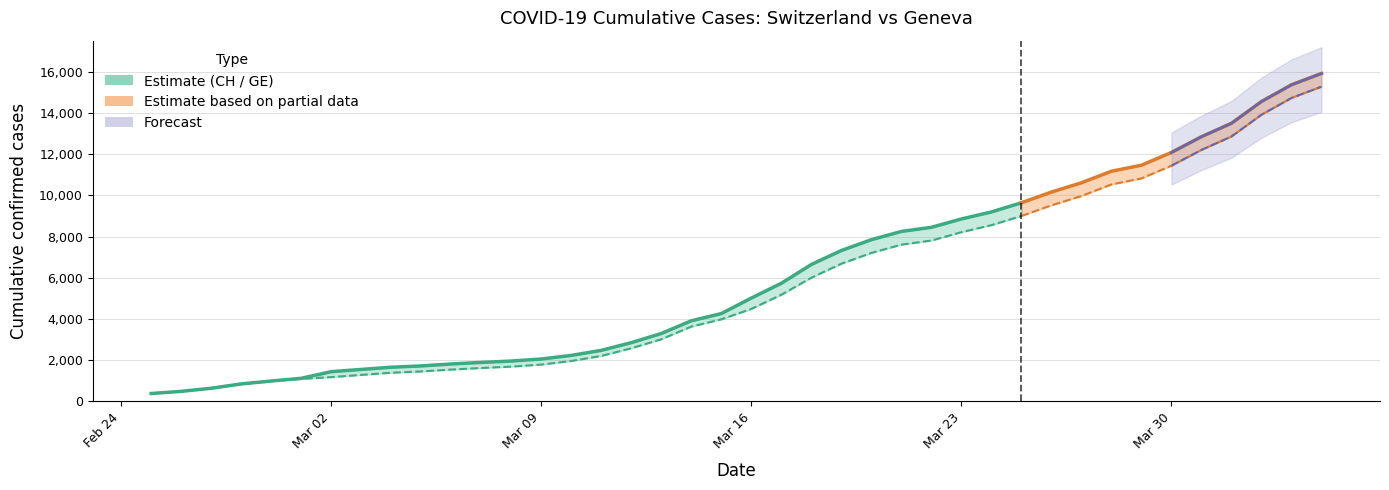

How many lines are shown in the chart?

2